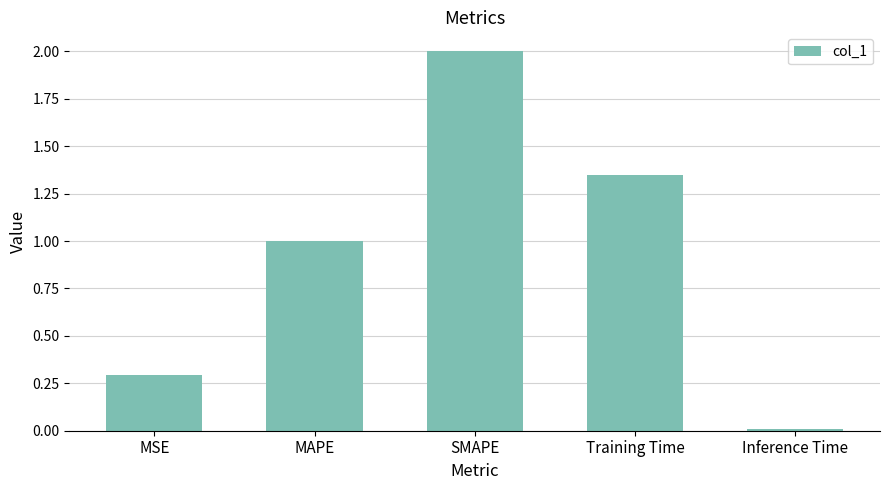

What is the difference between the values at Training Time and MAPE?

0.3